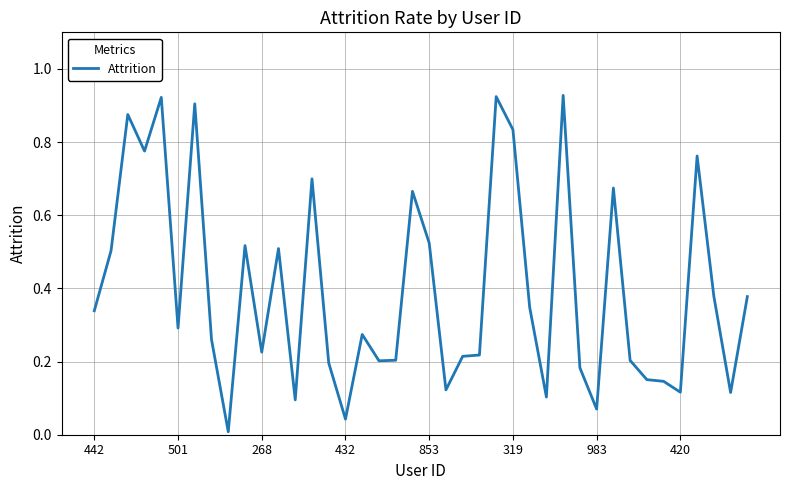

What is the difference between the second highest and minimum values?

0.9